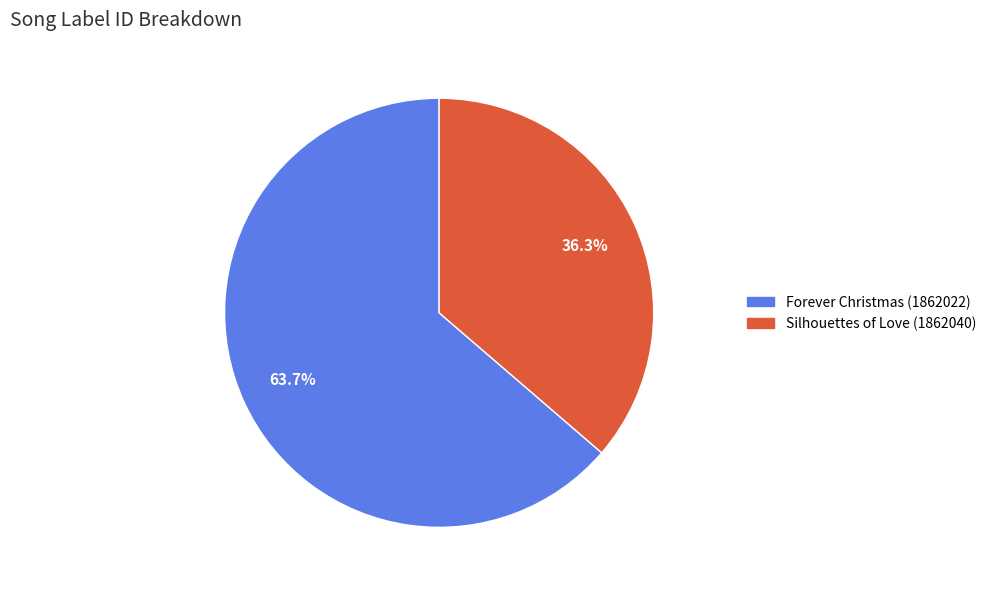

To the nearest percent, what is the difference between the Silhouettes of Love (1862040) and Forever Christmas (1862022) slice percentages?

27%